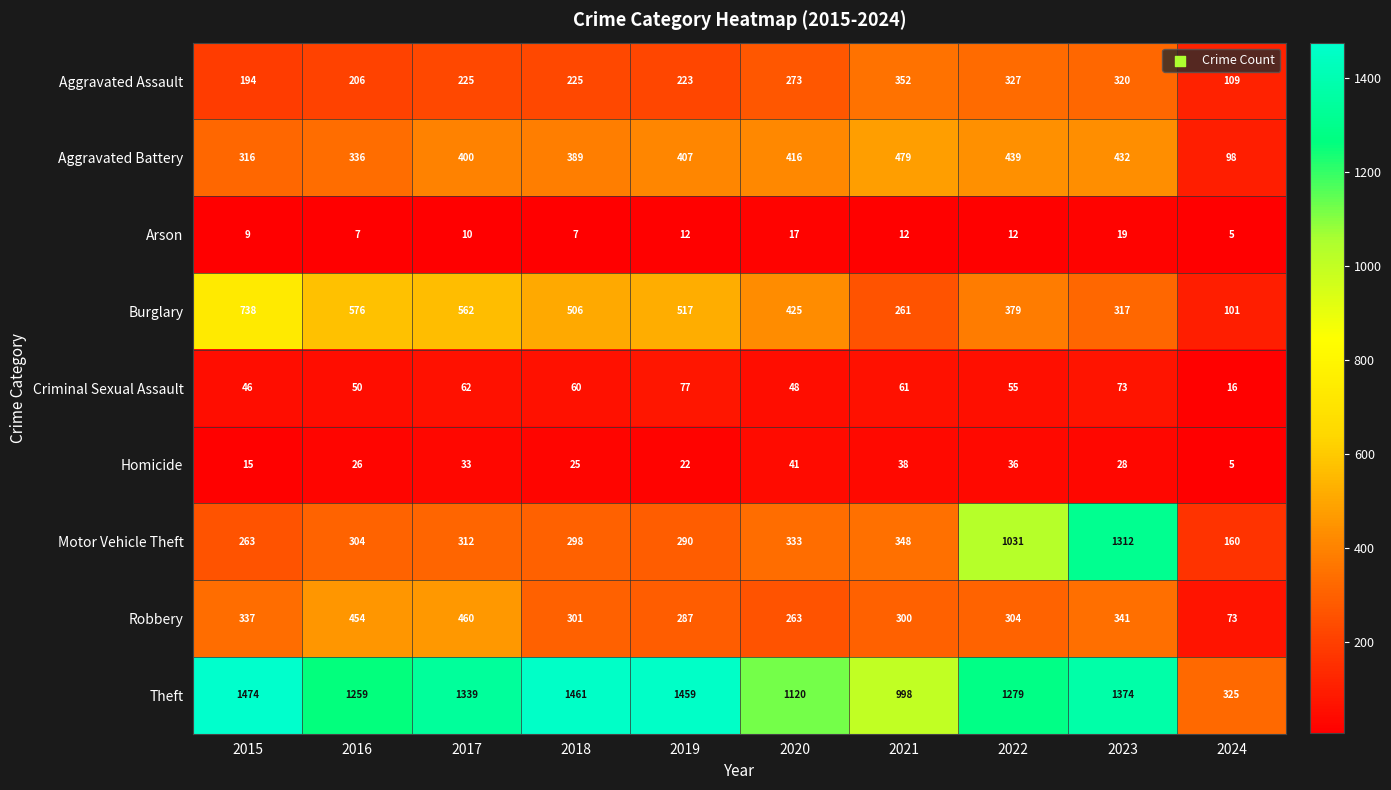

At which category is the sum across all series the highest?

2023